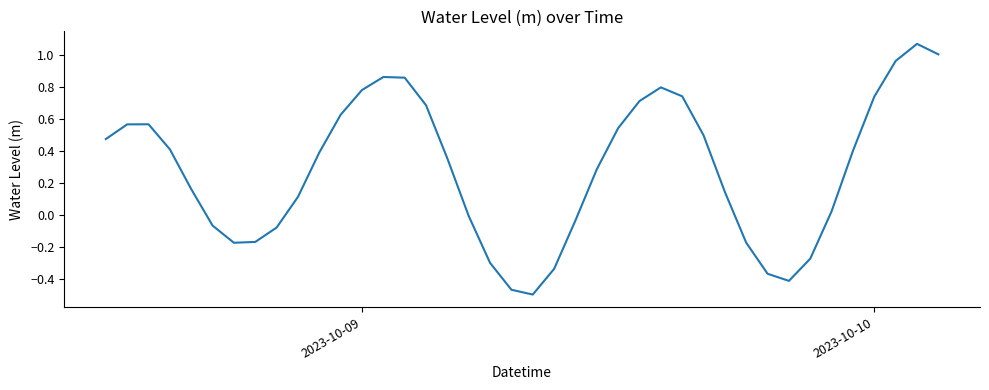

What is the difference between the maximum and minimum values?

1.6